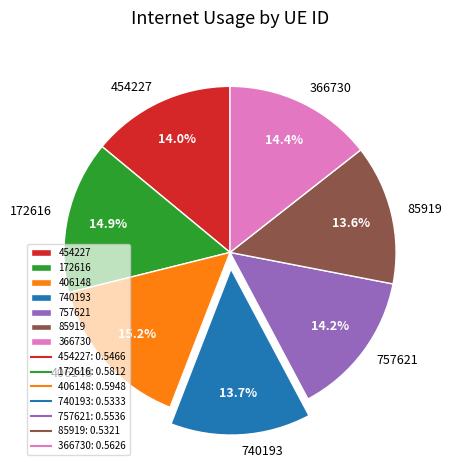

Which has a higher value, 366730 or 85919?

366730